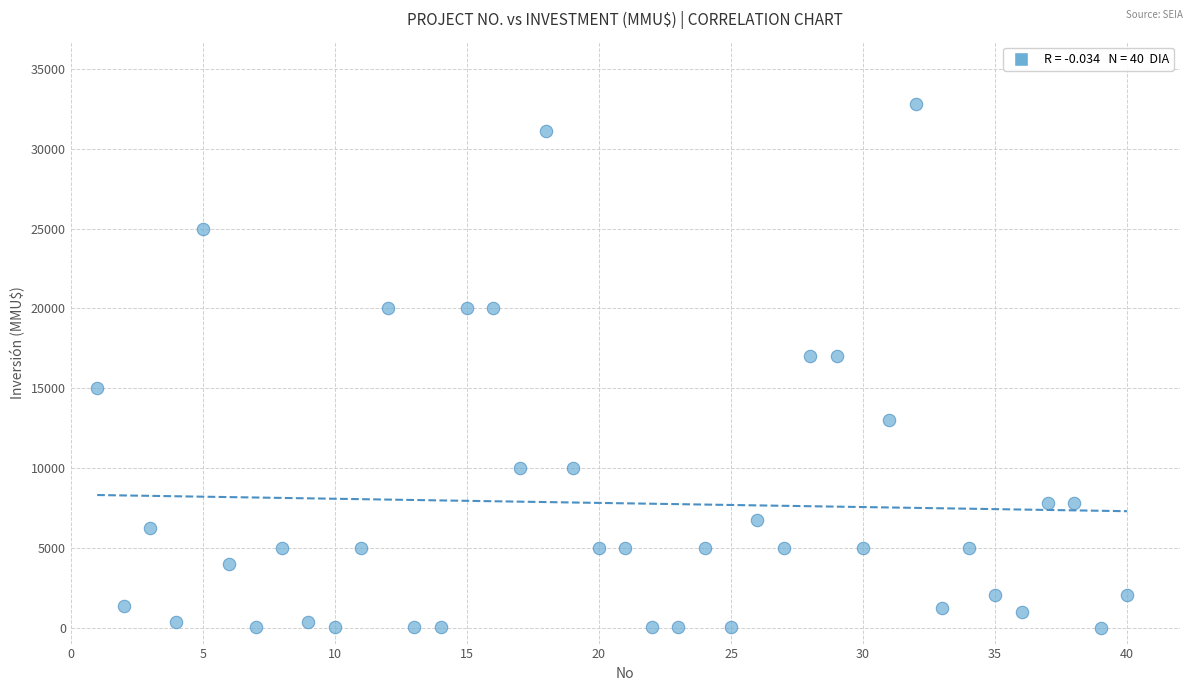

What is the range of Y values (max minus min)?

32775